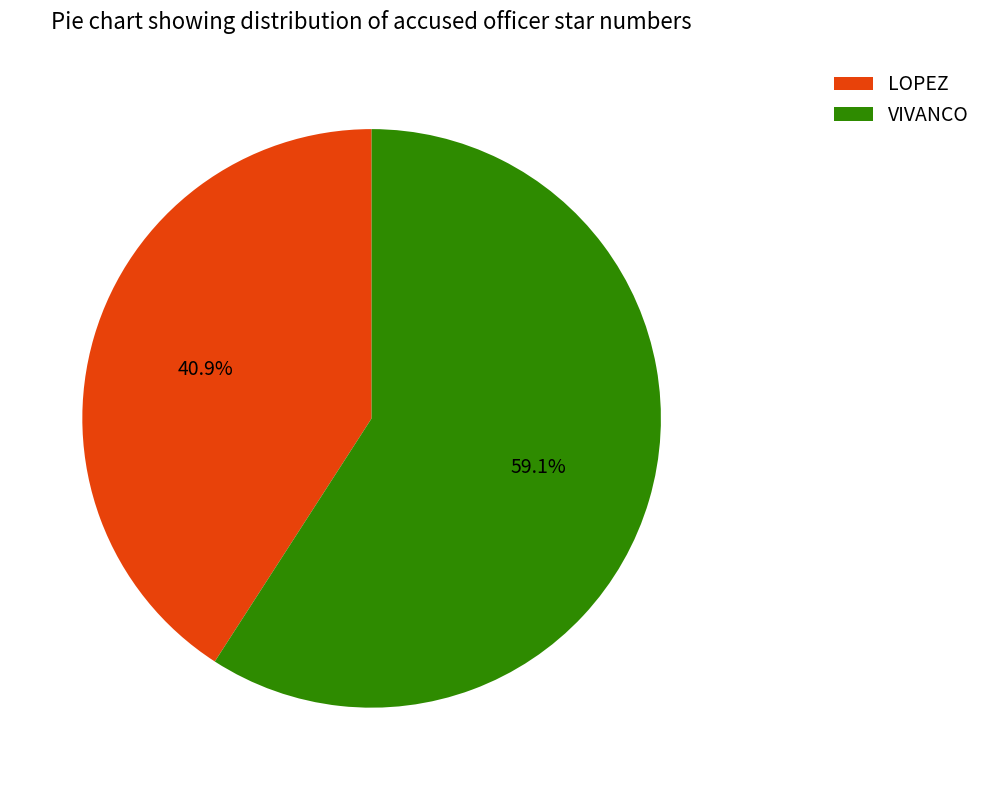

To the nearest percent, what percentage of the pie is VIVANCO?

59%